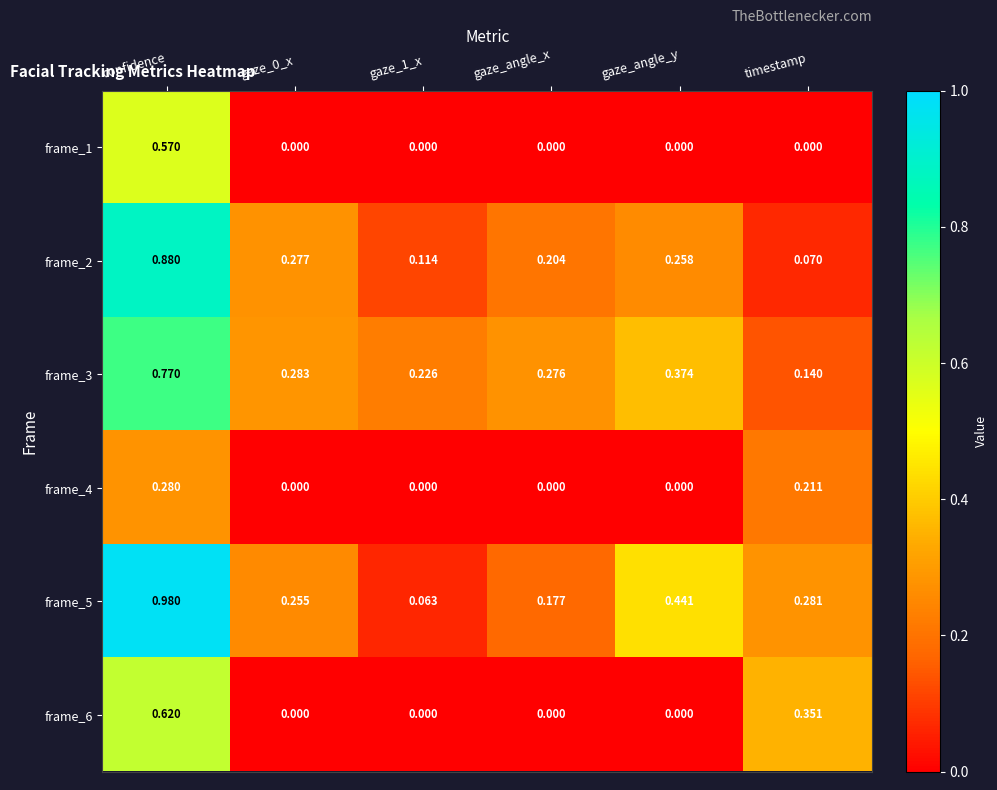

List the series in order of their peak value, highest first.

frame_5, frame_2, frame_3, frame_6, frame_1, frame_4